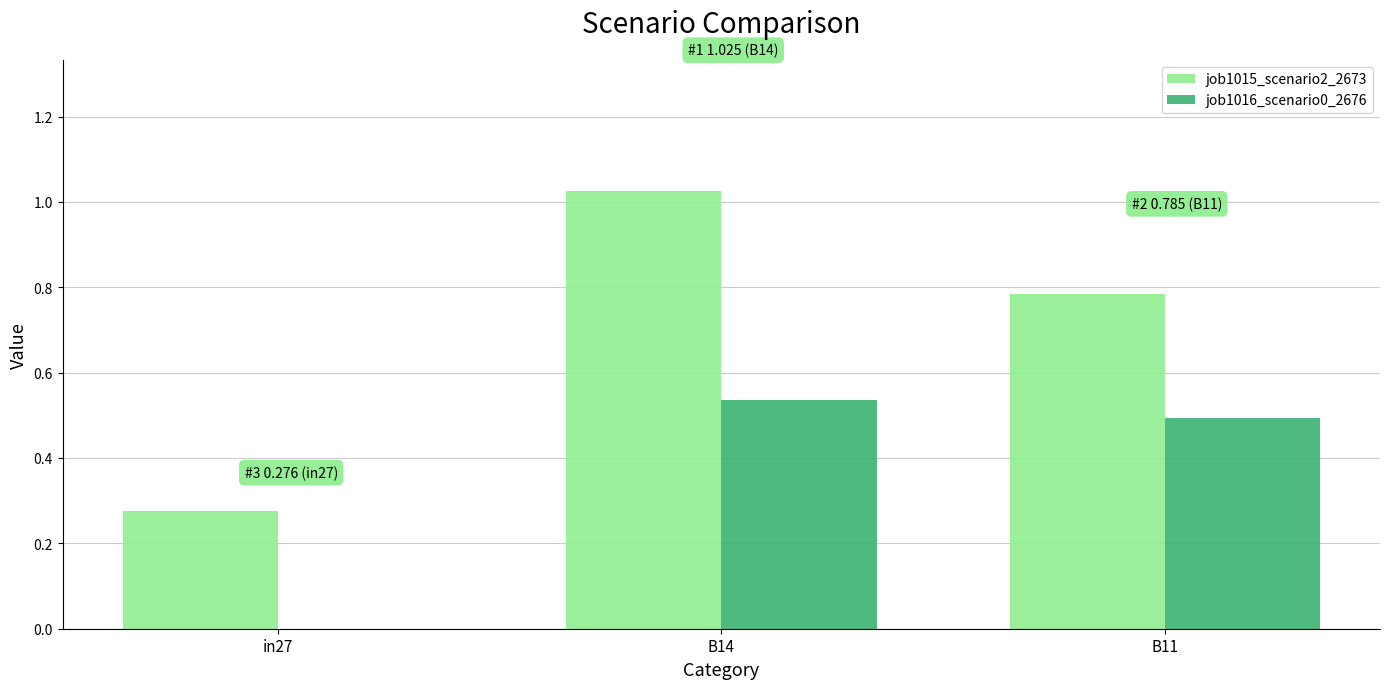

Is the value of job1015_scenario2_2673 at B14 greater than the value of job1016_scenario0_2676 at in27?

Yes